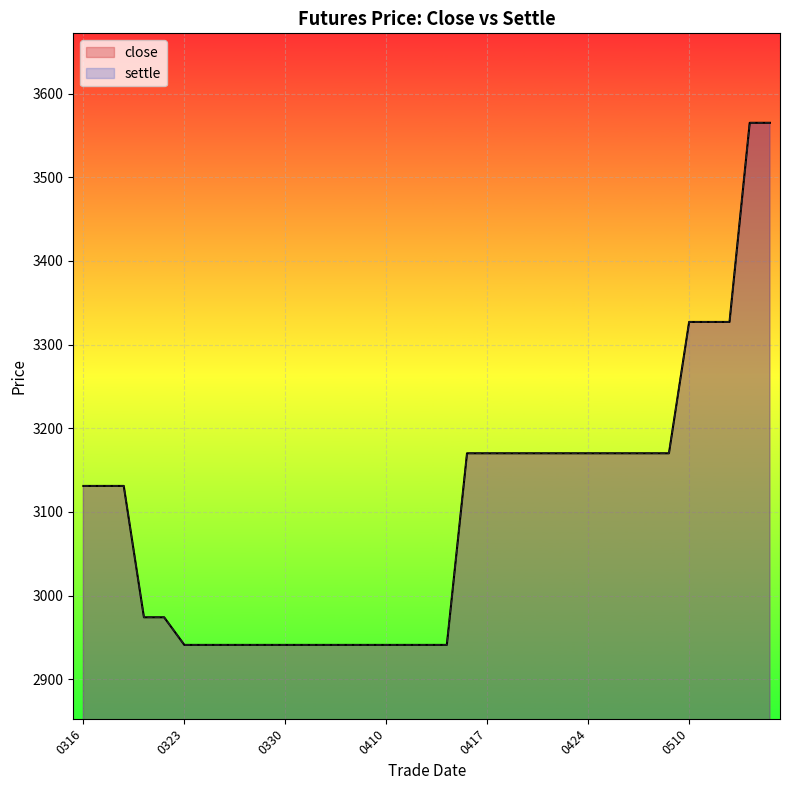

What is the total value across all series at 7?

5882